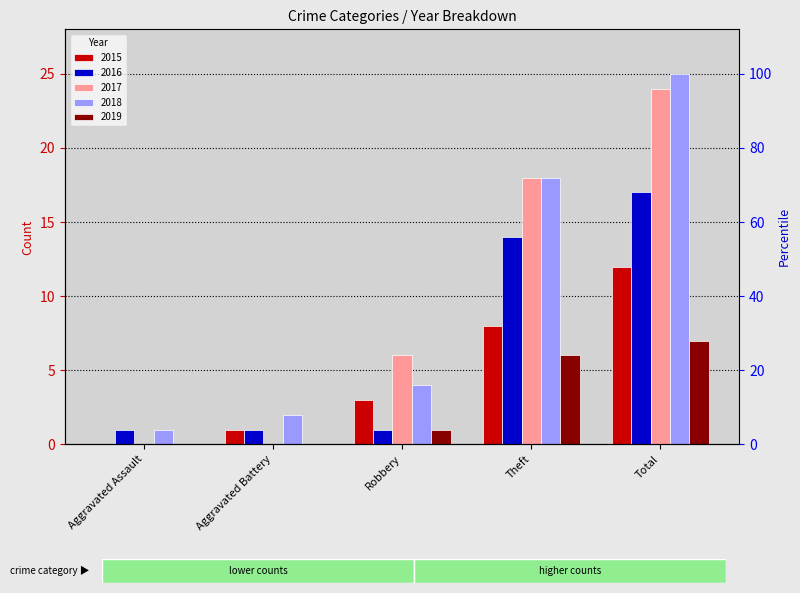

What is the sum of all 2017 values?

48